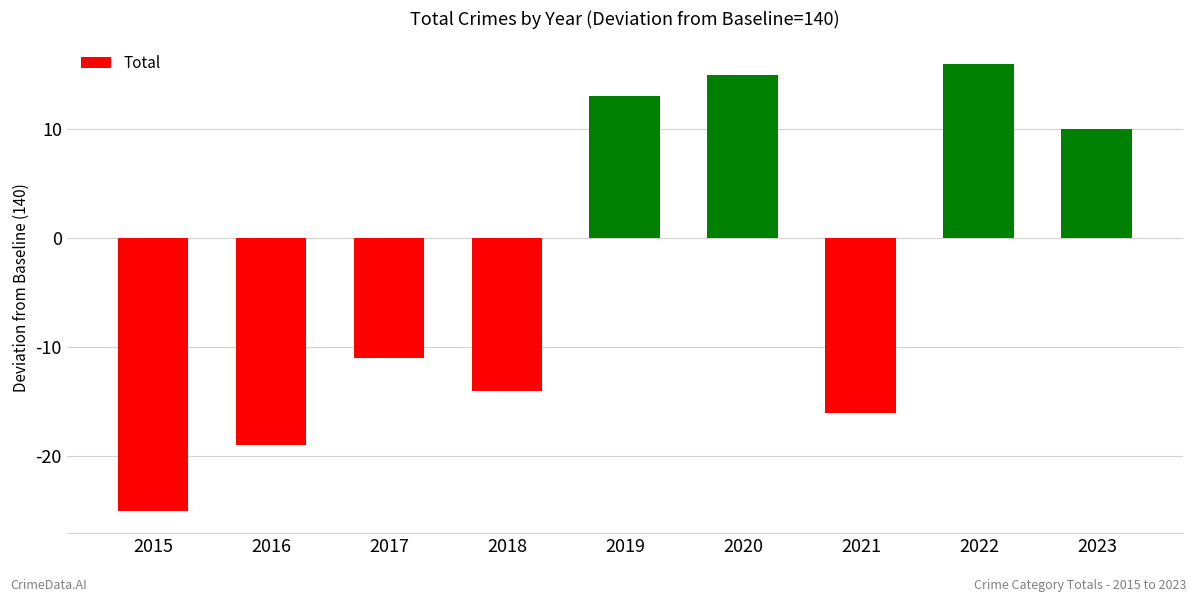

What is the difference between the second highest and minimum values?

40